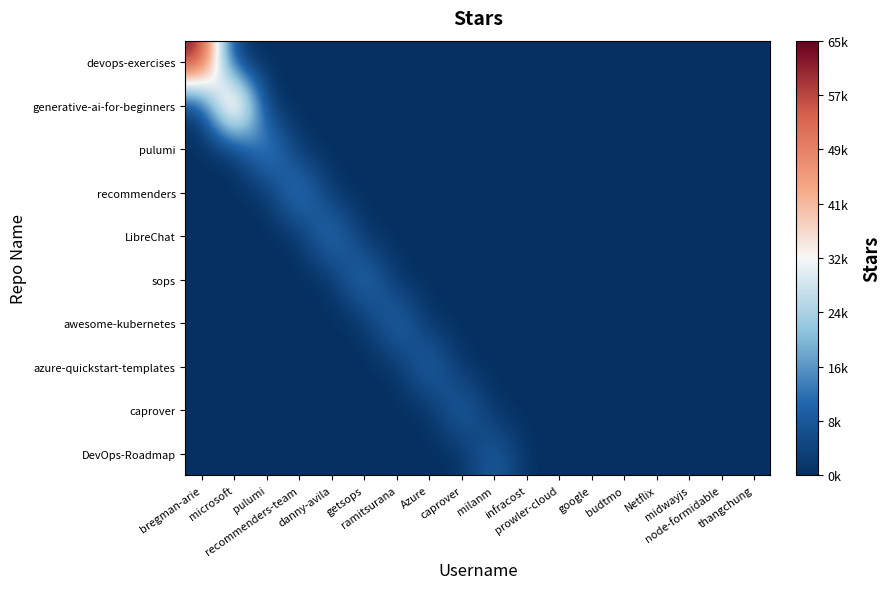

How many distinct data groups are displayed?

10